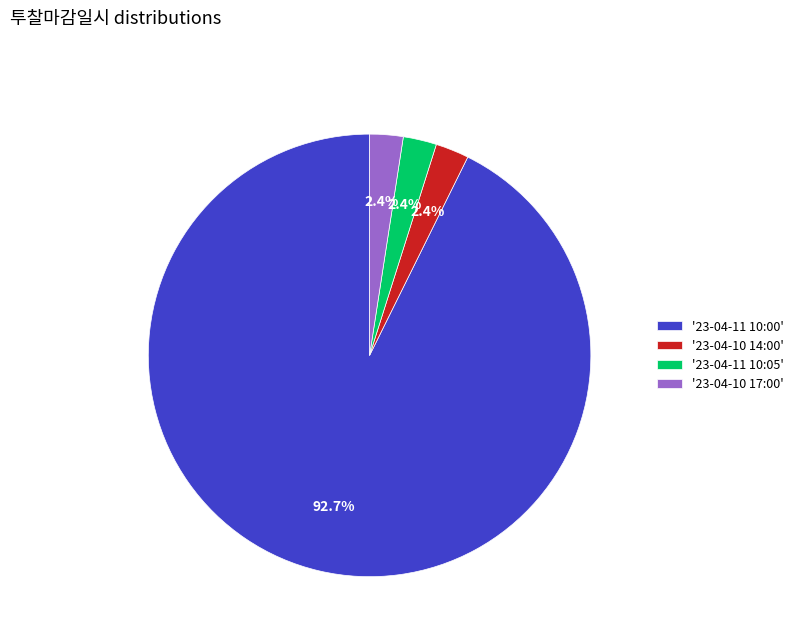

What is the ratio of the value at '23-04-11 10:05' to the value at '23-04-10 14:00'?

1.0